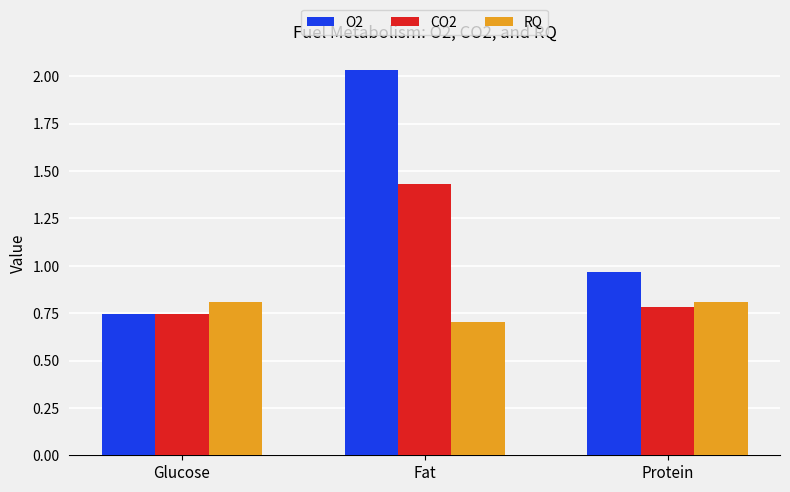

What is the label of the 1st bar from the right?

Protein